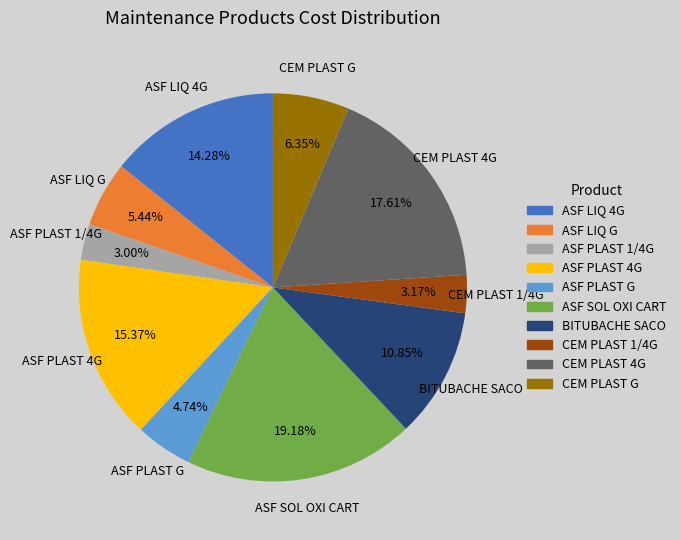

To the nearest percent, what percentage of the pie is ASF PLAST 4G?

15%